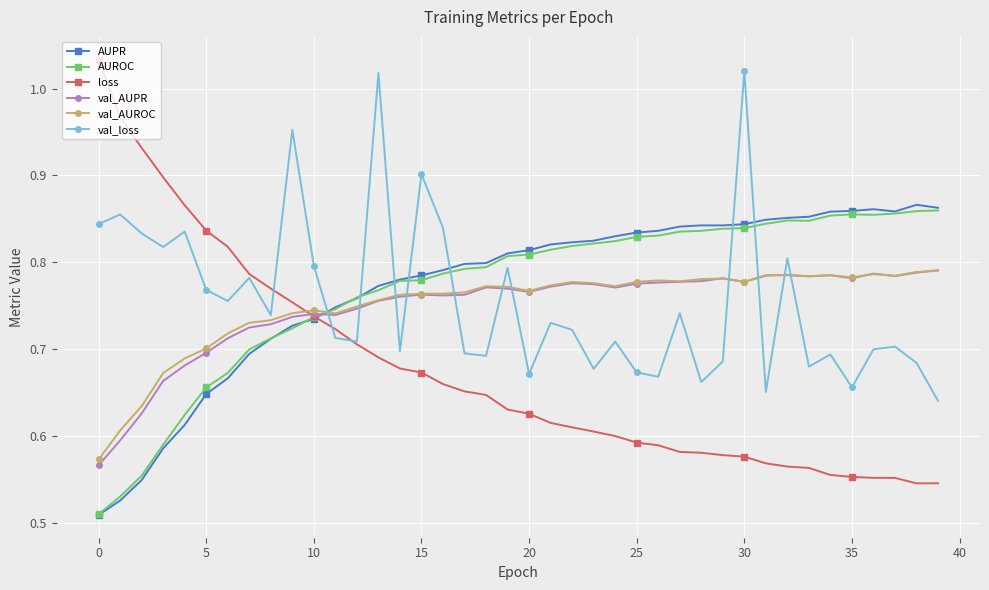

True or false: AUROC has more than 0 interior local peaks.

True